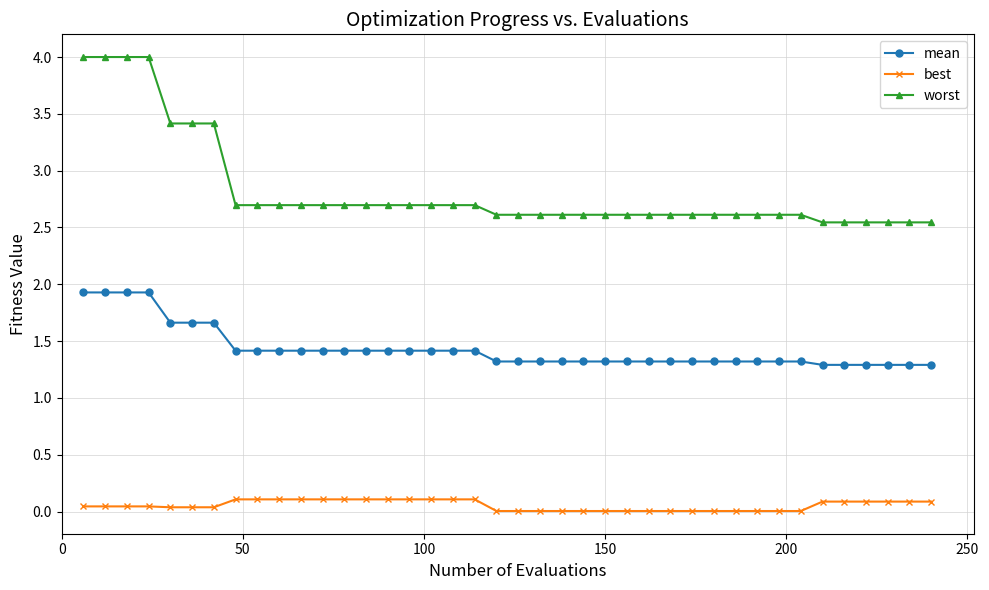

How many mean values are between 1 and 2?

40